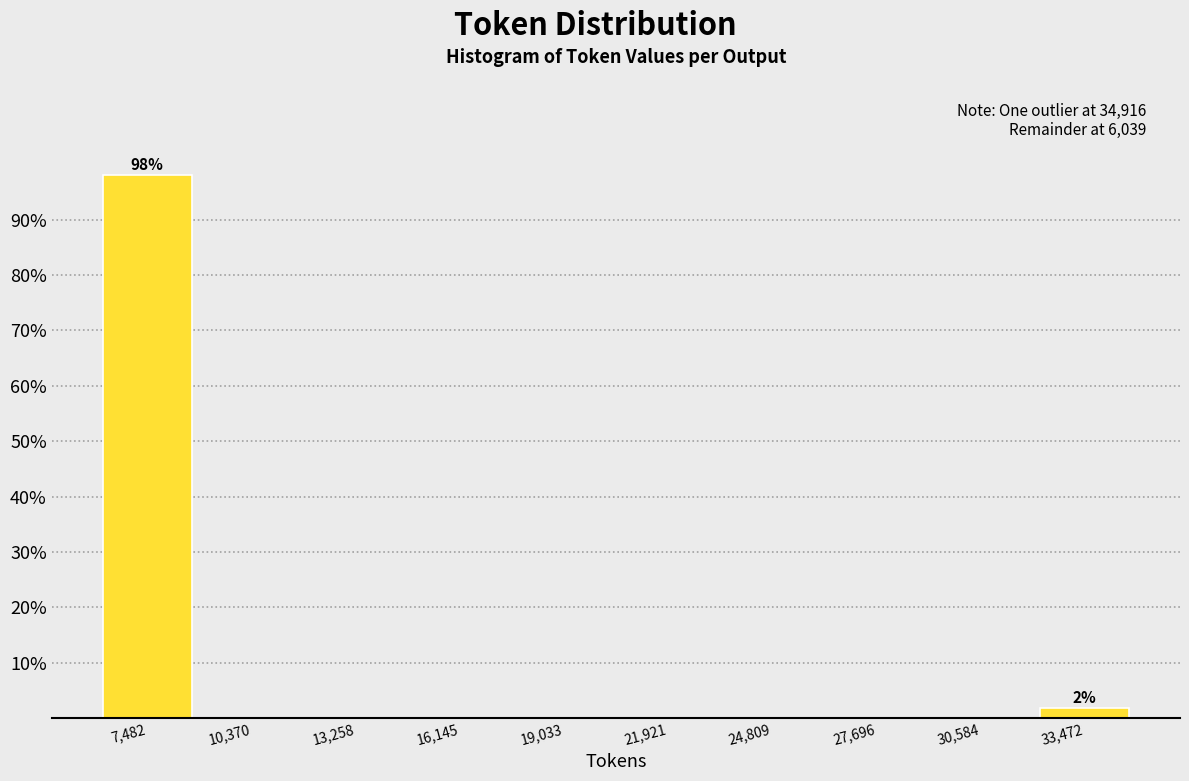

Over which range of the x-axis is the bar tallest?

6000 to 9000